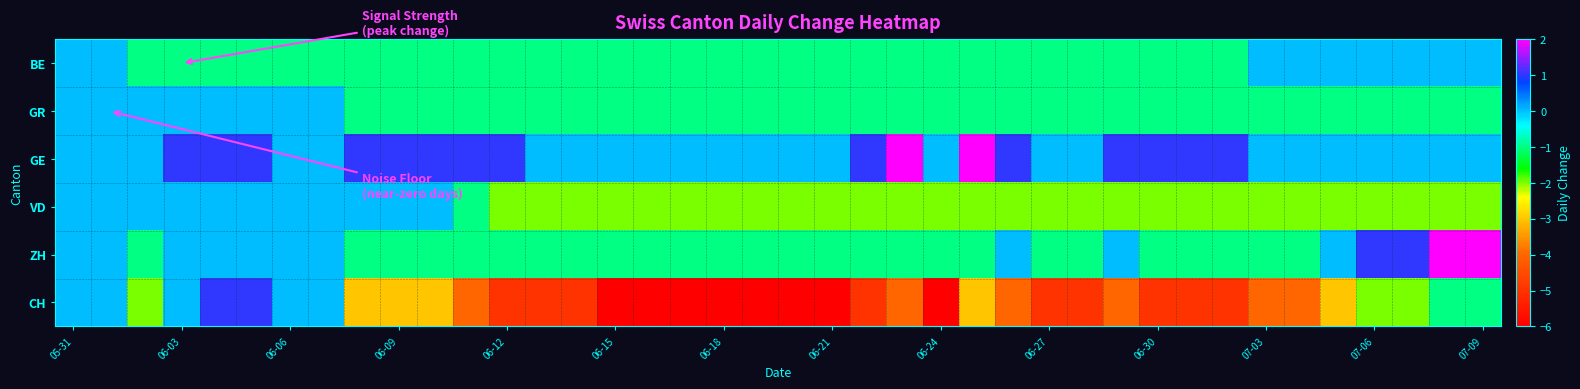

Reading left to right, list all the values displayed in this chart.

BE: 0	0	-1	-1	-1	-1	-1	-1	-1	-1	-1	-1	-1	-1	-1	-1	-1	-1	-1	-1	-1	-1	-1	-1	-1	-1	-1	-1	-1	-1	-1	-1	-1	0	0	0	0	0	0	0
GR: 0	0	0	0	0	0	0	0	-1	-1	-1	-1	-1	-1	-1	-1	-1	-1	-1	-1	-1	-1	-1	-1	-1	-1	-1	-1	-1	-1	-1	-1	-1	-1	-1	-1	-1	-1	-1	-1
GE: 0	0	0	1	1	1	0	0	1	1	1	1	1	0	0	0	0	0	0	0	0	0	1	2	0	2	1	0	0	1	1	1	1	0	0	0	0	0	0	0
VD: 0	0	0	0	0	0	0	0	0	0	0	-1	-2	-2	-2	-2	-2	-2	-2	-2	-2	-2	-2	-2	-2	-2	-2	-2	-2	-2	-2	-2	-2	-2	-2	-2	-2	-2	-2	-2
ZH: 0	0	-1	0	0	0	0	0	-1	-1	-1	-1	-1	-1	-1	-1	-1	-1	-1	-1	-1	-1	-1	-1	-1	-1	0	-1	-1	0	-1	-1	-1	-1	-1	0	1	1	2	2
CH: 0	0	-2	0	1	1	0	0	-3	-3	-3	-4	-5	-5	-5	-6	-6	-6	-6	-6	-6	-6	-5	-4	-6	-3	-4	-5	-5	-4	-5	-5	-5	-4	-4	-3	-2	-2	-1	-1